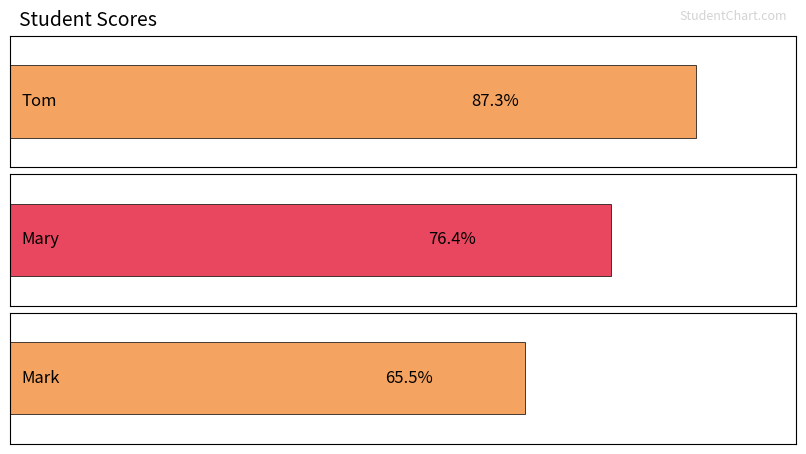

The value at Mary is 126.8. True or false?

False